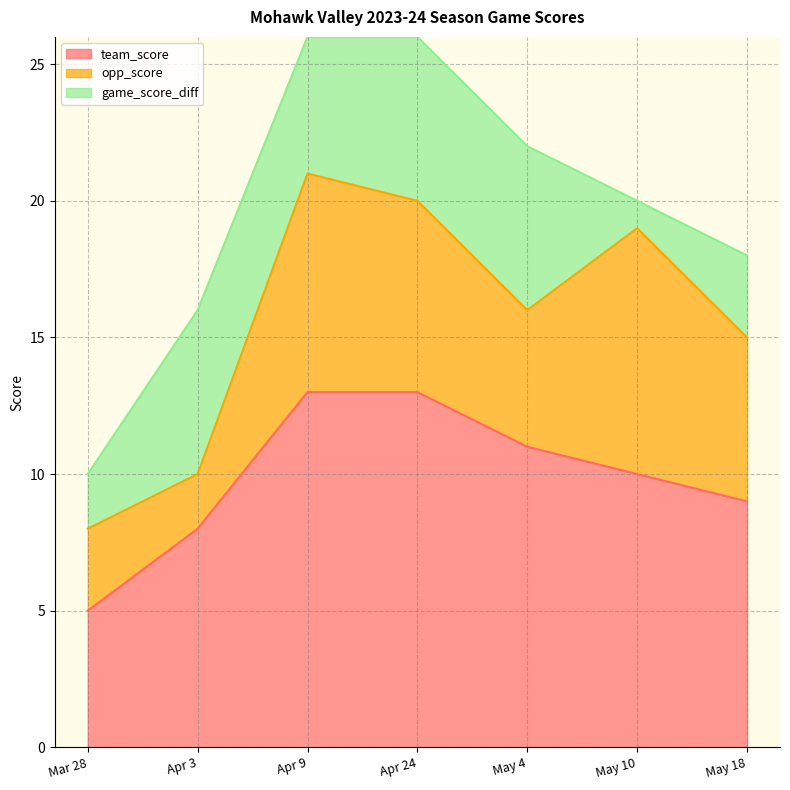

Reading left to right, list all the values displayed in this chart.

team_score: 5	8	13	13	11	10	9
opp_score: 3	2	8	7	5	9	6
game_score_diff: 2	6	5	6	6	1	3